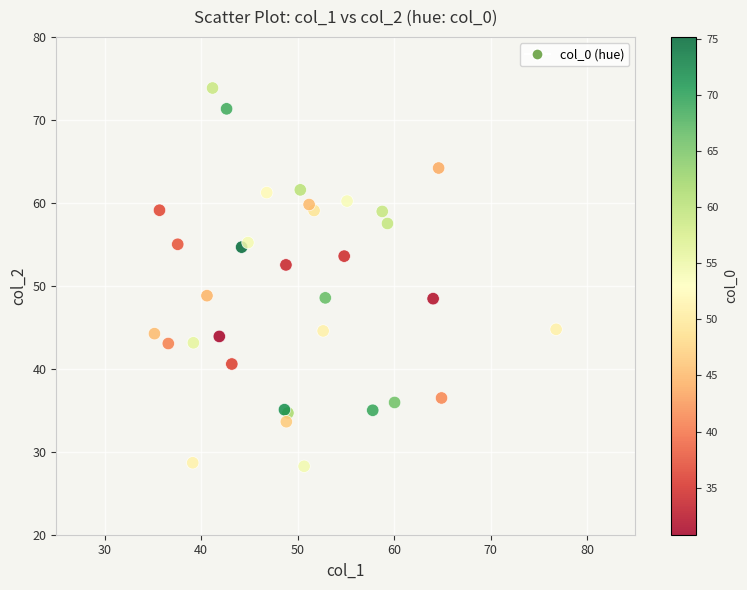

What Y value in the scatter plot is closest to 51?

52.5